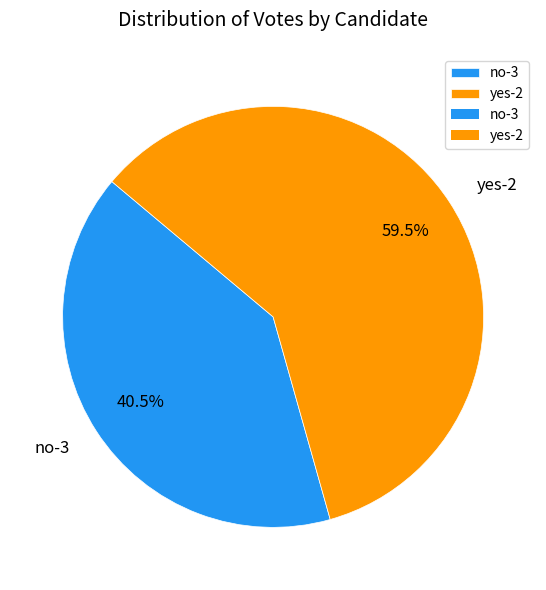

Count the number of slices in the pie.

2